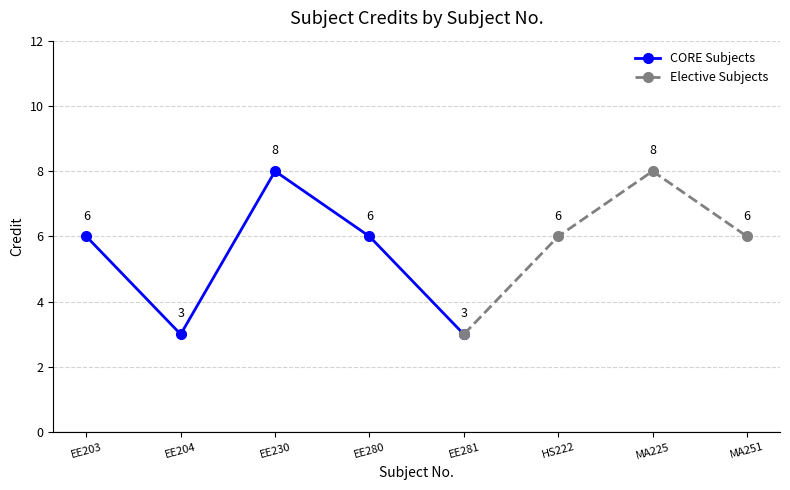

Where is the data nearest to the value 5?

EE203